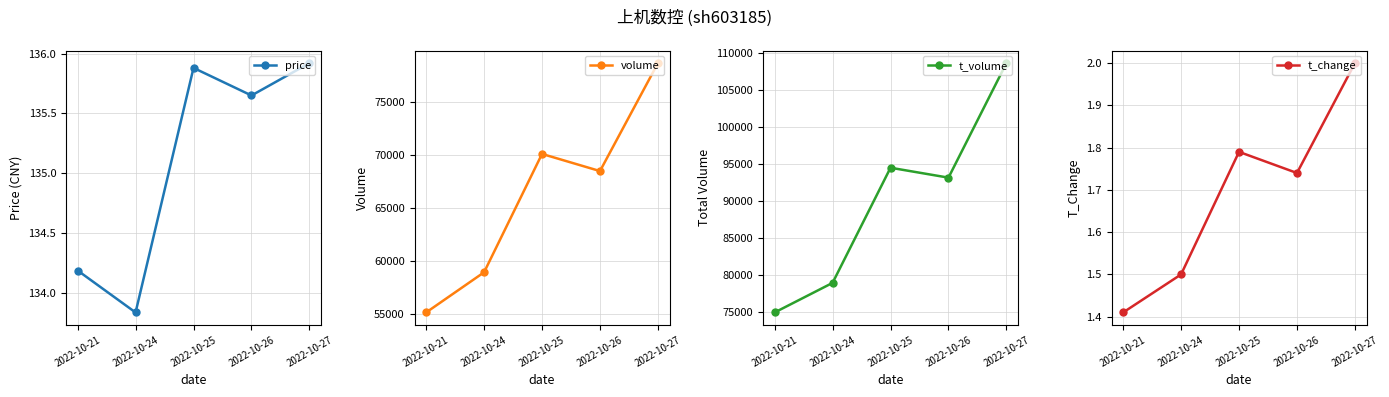

Where is t_change nearest to the value 1?

2022-10-21